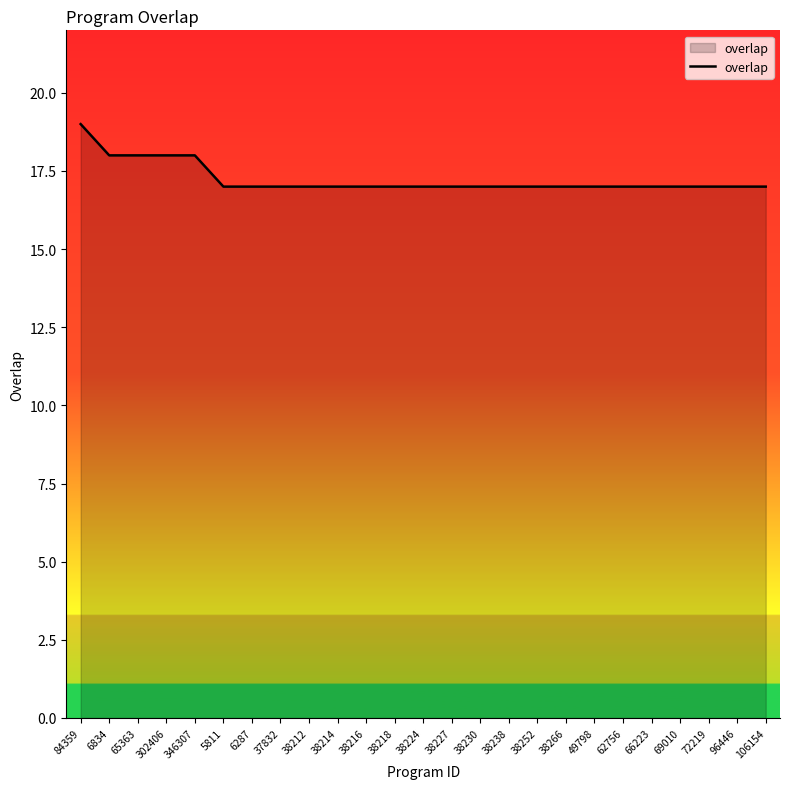

What is the minimum value shown in the chart?

17